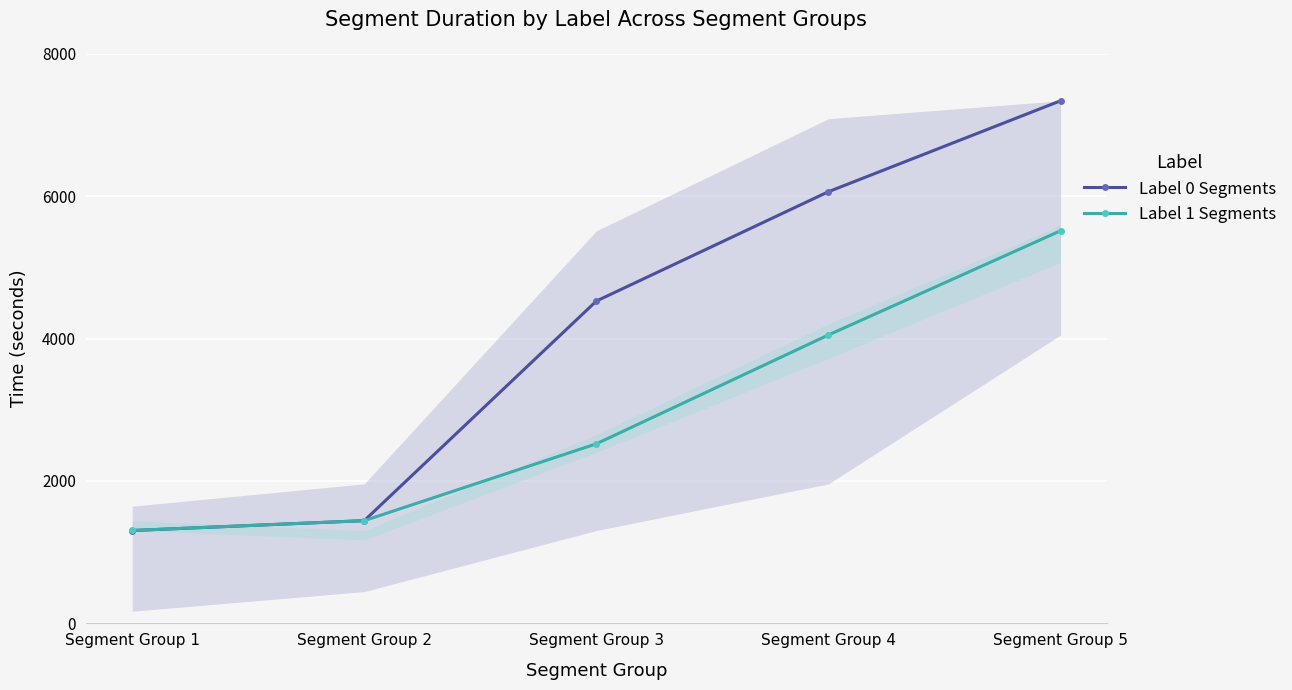

List the labels in order of Label 0 Segments value, largest first.

Segment Group 5, Segment Group 4, Segment Group 3, Segment Group 2, Segment Group 1